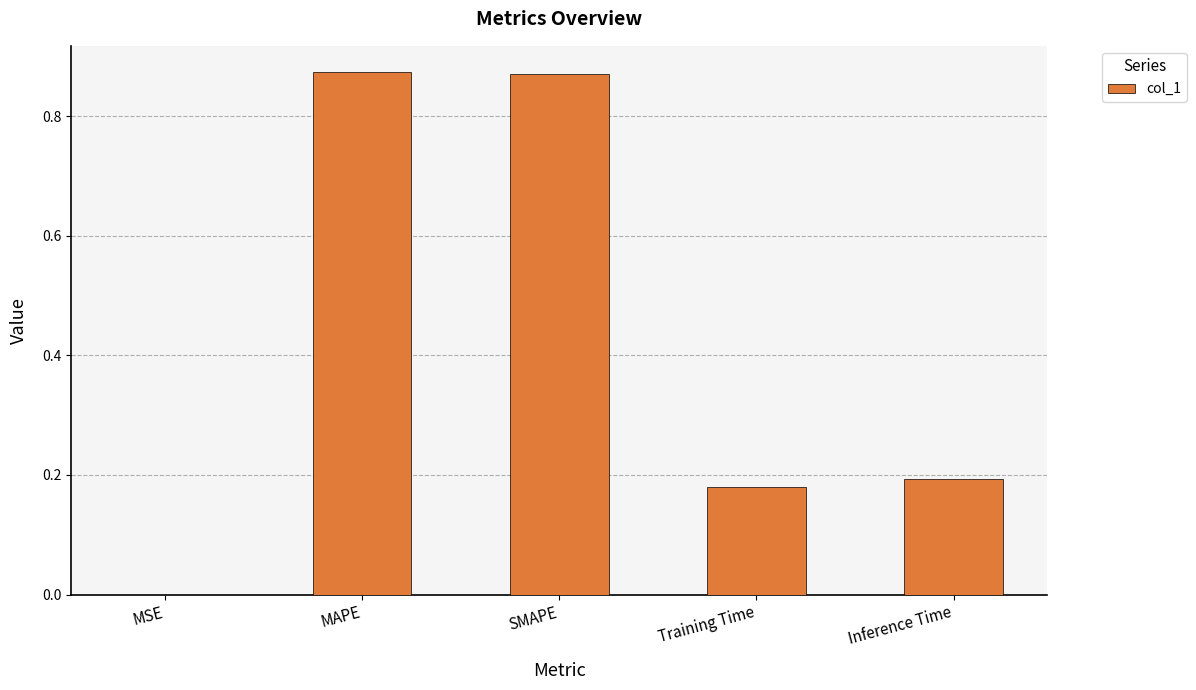

The chart shows a value of 0.2 at Inference Time. True or false?

True